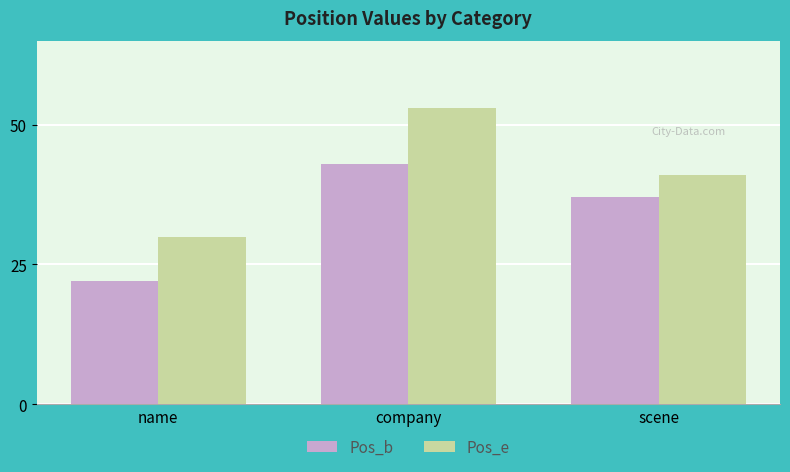

What is the sum of the Pos_b values at scene and name?

59